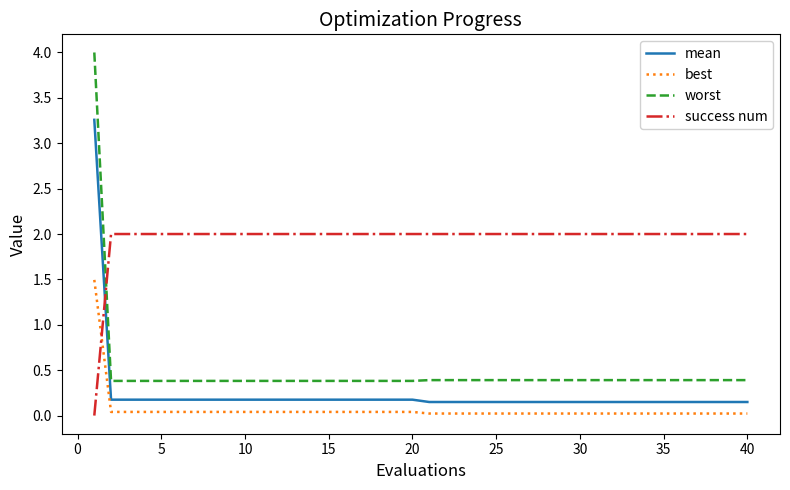

Which series has the largest range (max minus min)?

worst